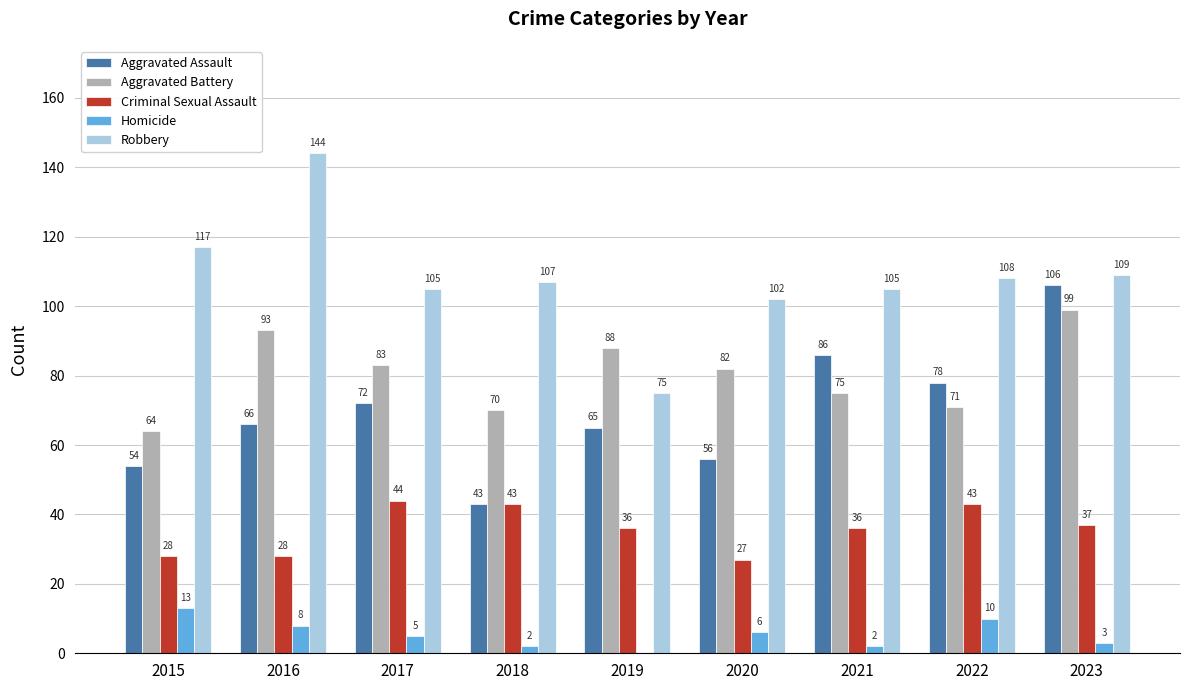

Read the Robbery value at 2022.

108